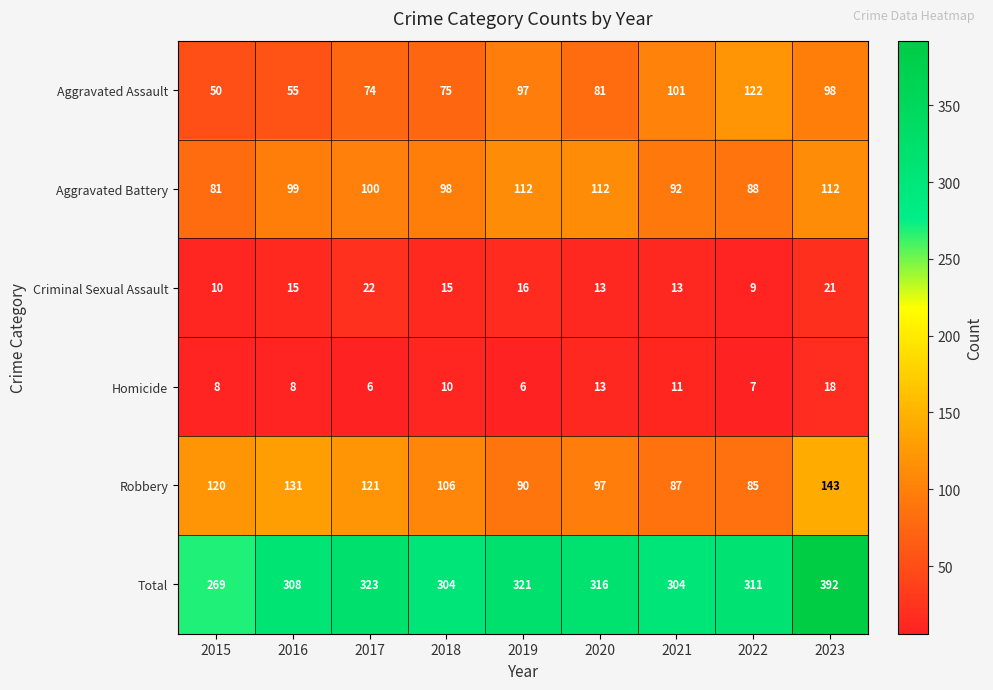

What is the sum of the Aggravated Assault values at 2017 and 2022?

196